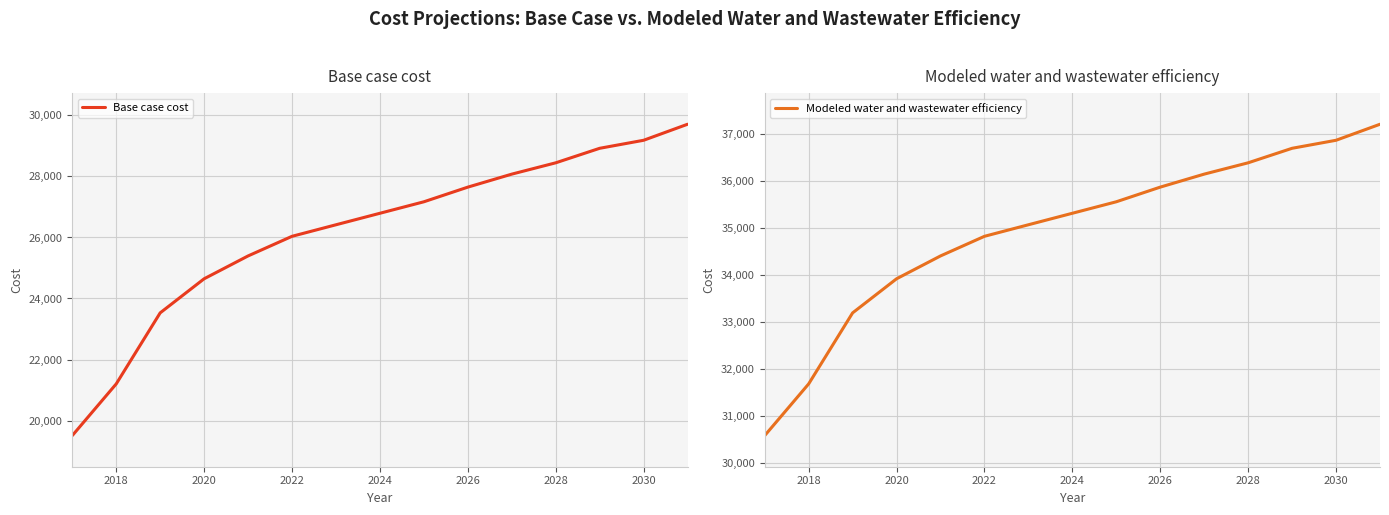

What is the highest value of the Base case cost series?

29711.8